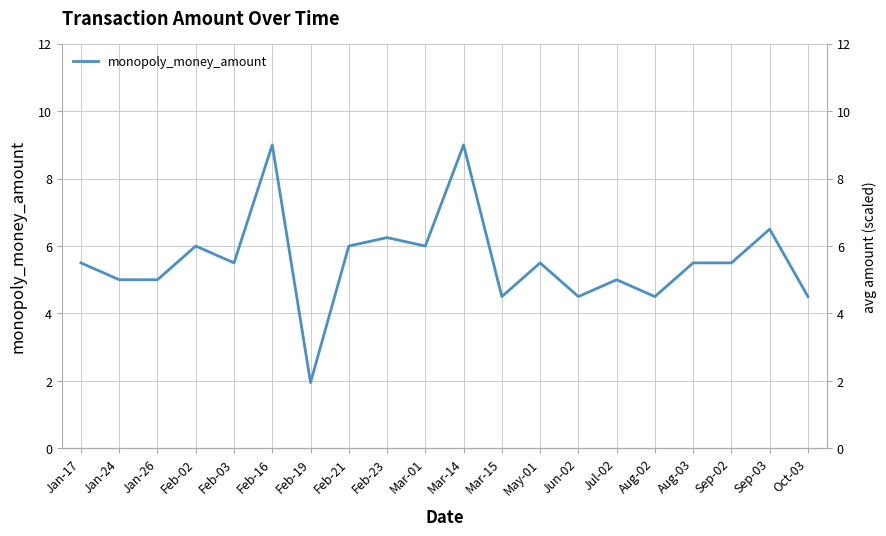

How many series are shown in this chart?

1